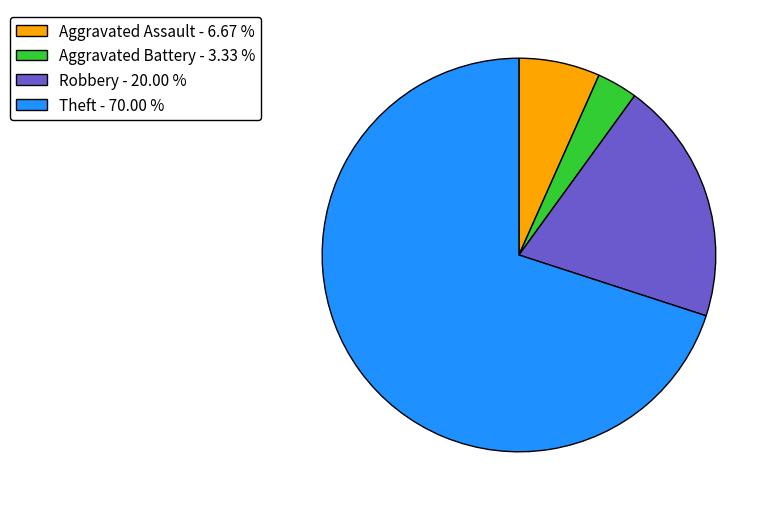

The Aggravated Assault slice represents 1% of the pie. True or false?

False